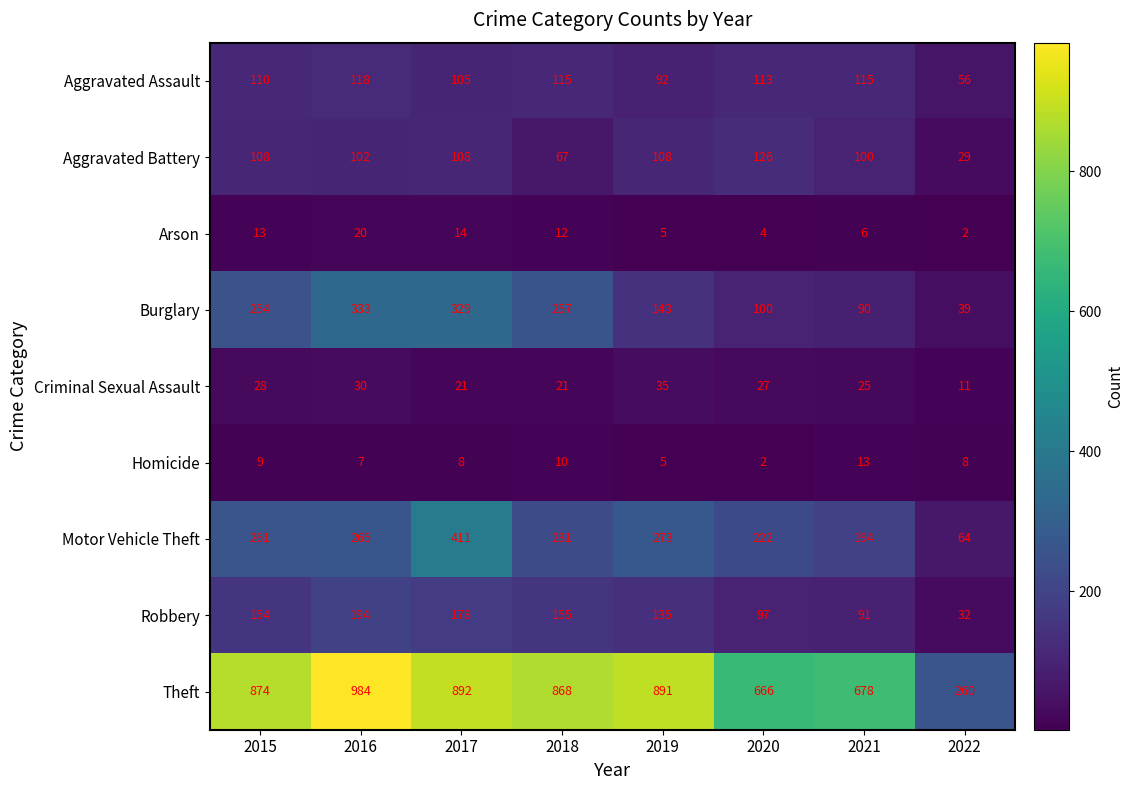

At which category is the sum across all series the highest?

2017